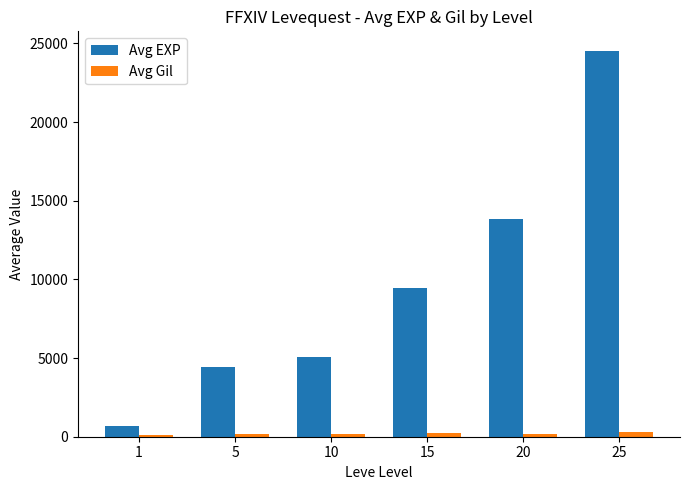

At which category is the sum across all series the highest?

25